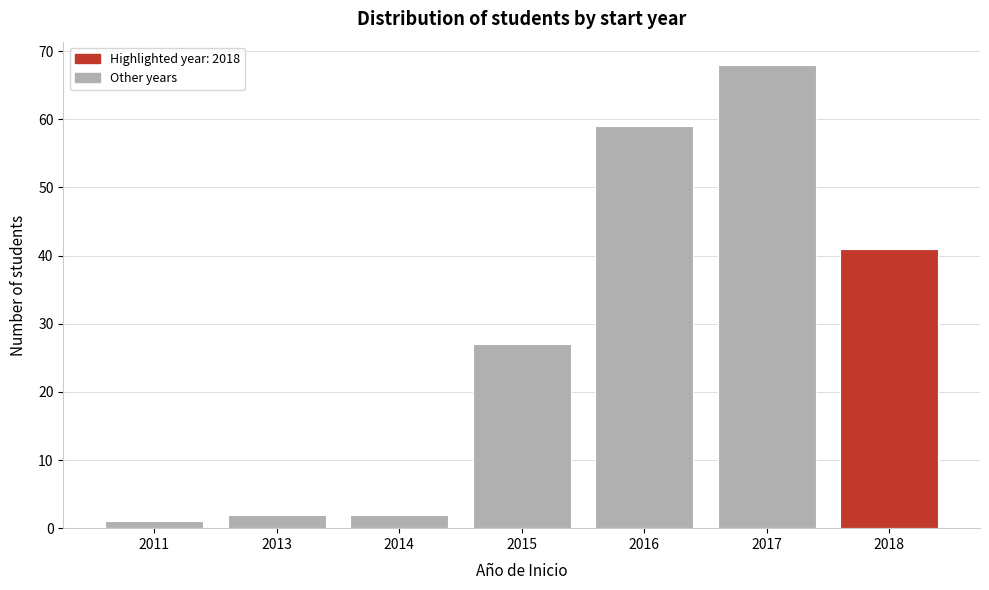

Reading left to right, extract all data points from this chart.

2011=1	2013=2	2014=2	2015=27	2016=59	2017=68	2018=41